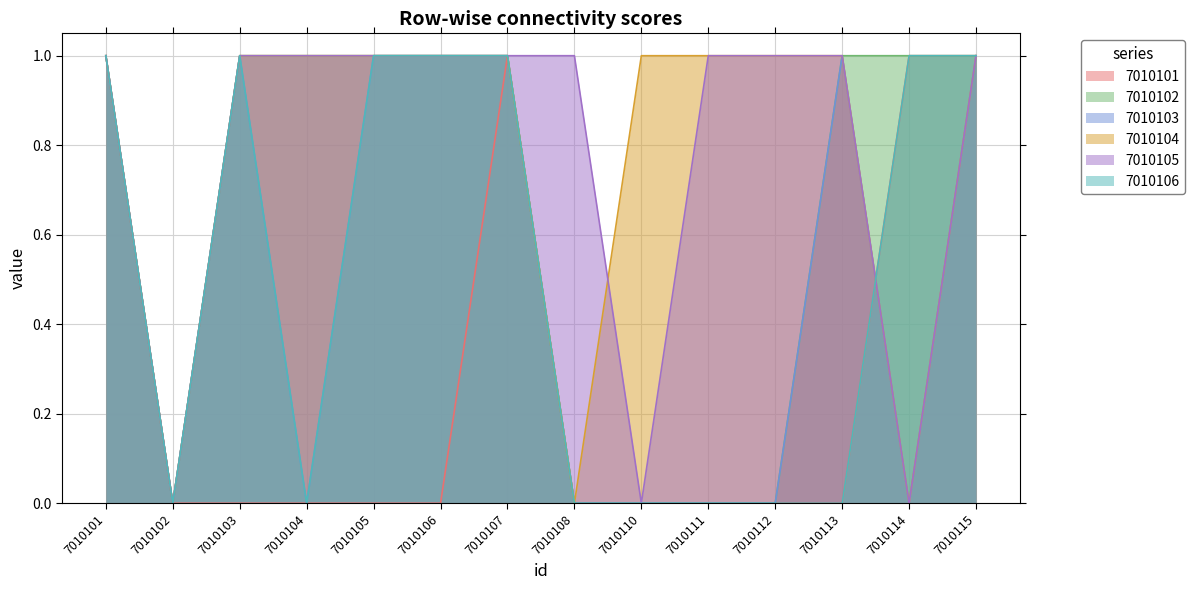

In 7010101, how many points are higher than both neighbors (excluding endpoints)?

1